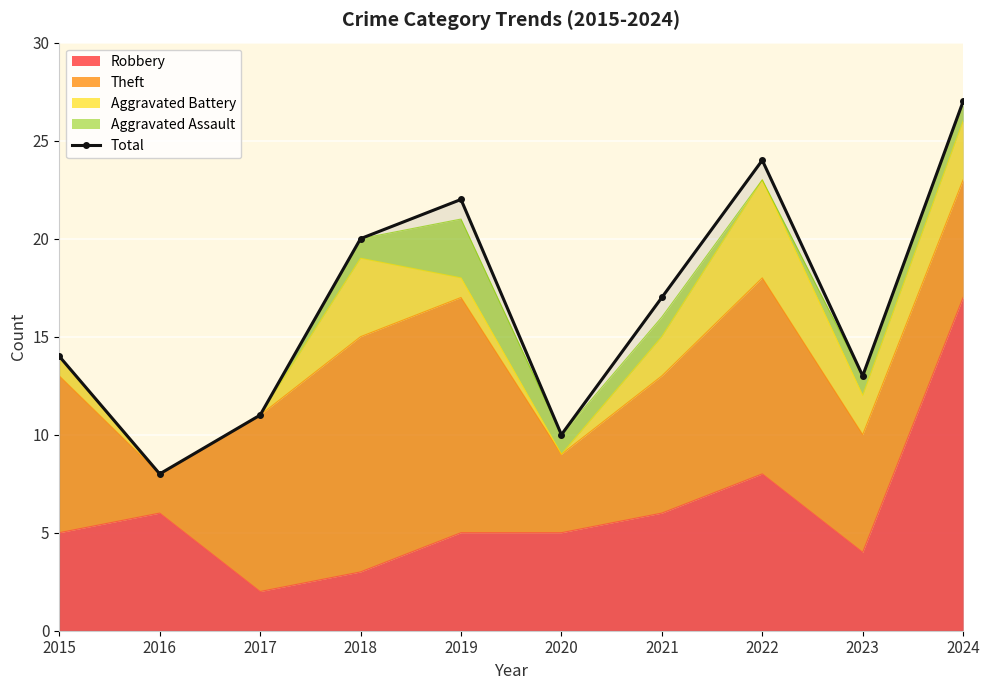

True or false: the data shows 9 at 2015.

False